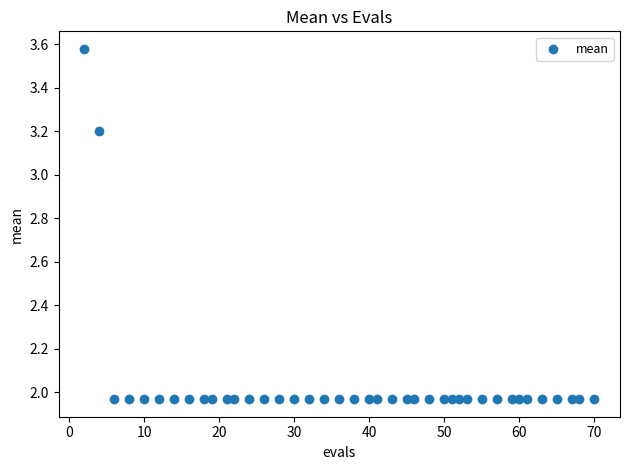

What is the range of X values (max minus min)?

68.0